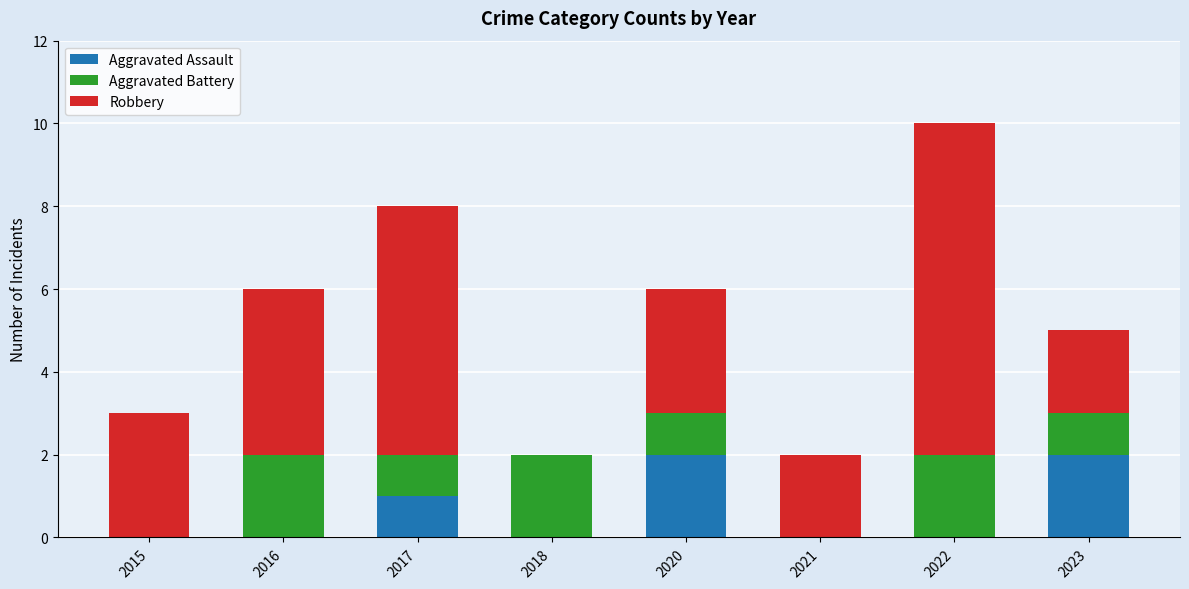

What is the maximum value for Aggravated Assault?

2